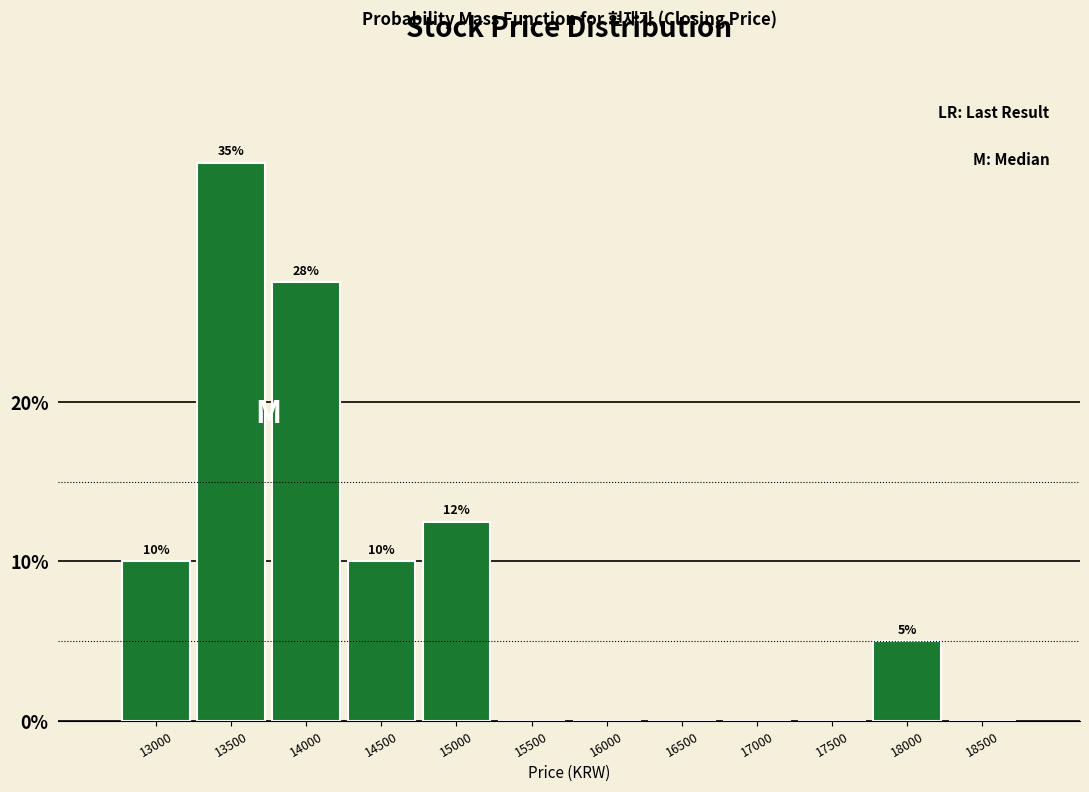

At which category does the chart reach its peak across all series?

13500